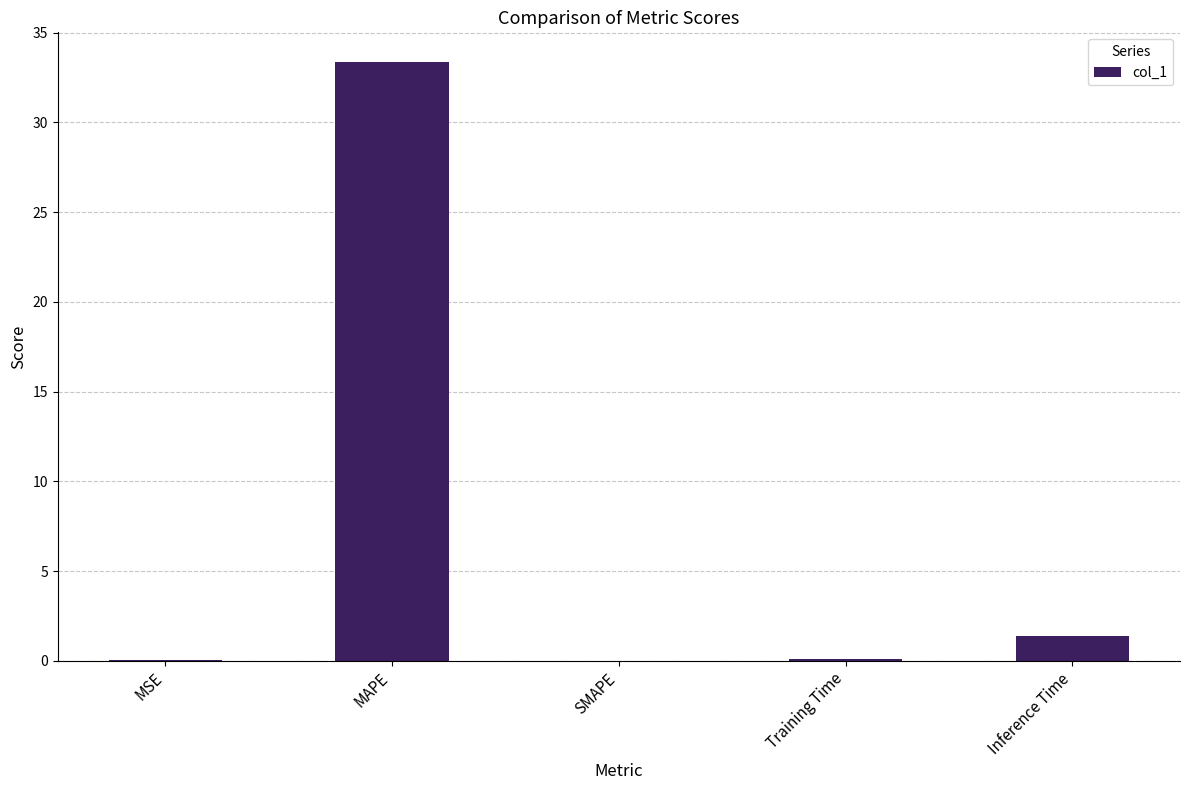

What is the greatest value displayed?

33.4